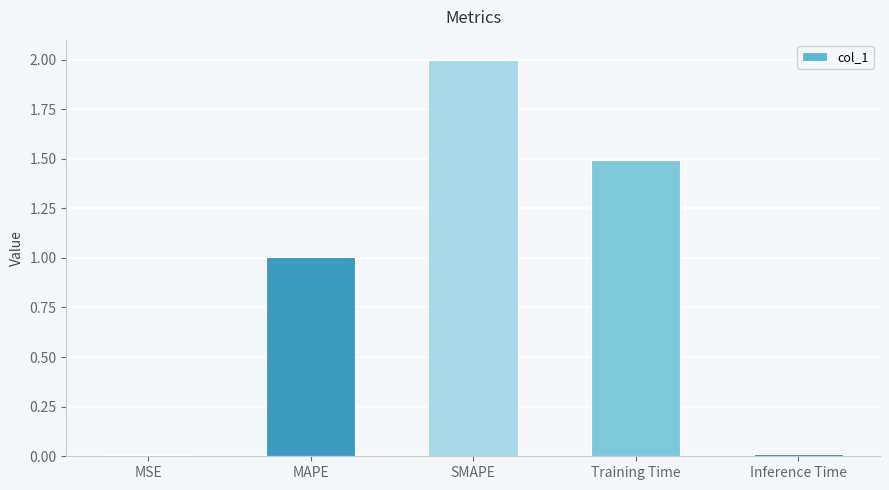

True or false: the data shows 0.0 at MSE.

True